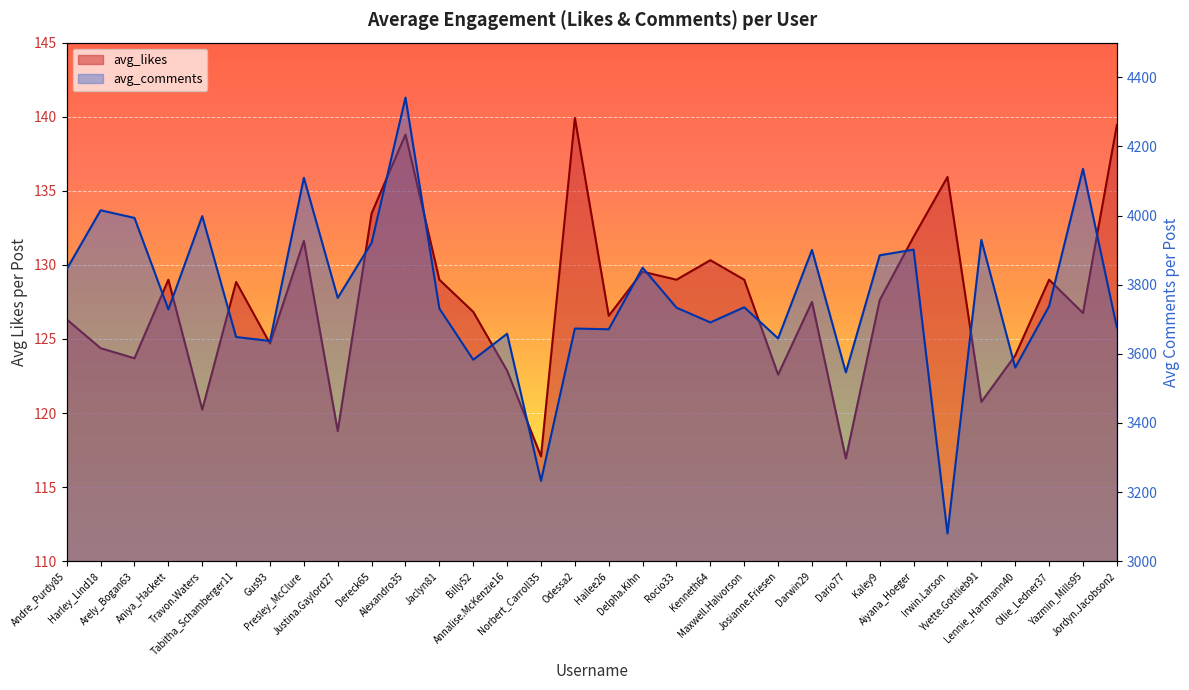

How many interior local valleys does the avg_likes series have?

11